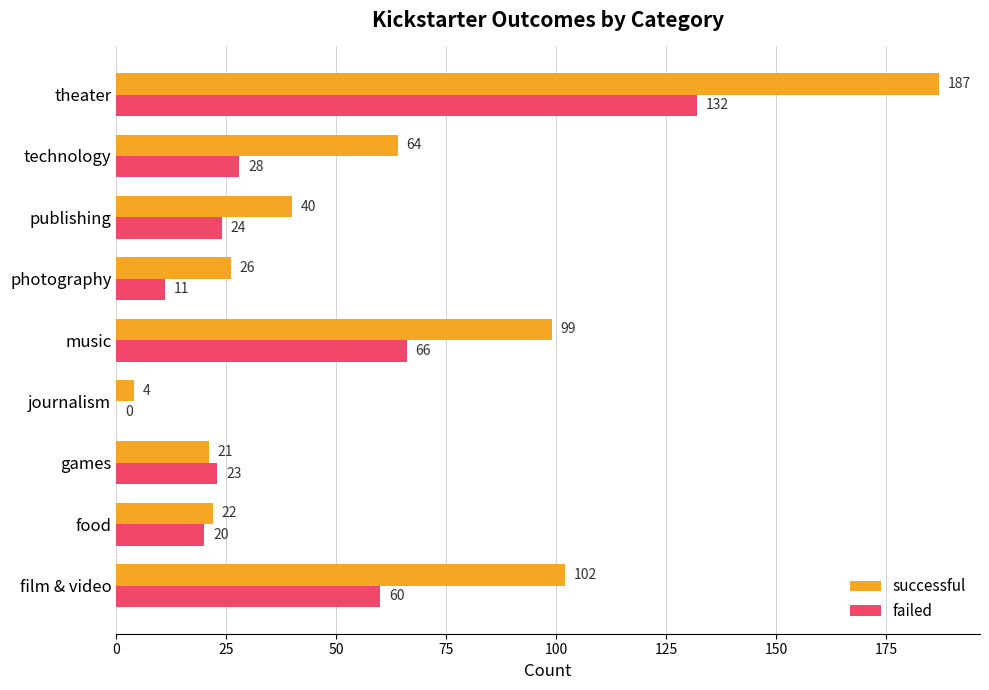

At which label does successful reach its peak?

theater